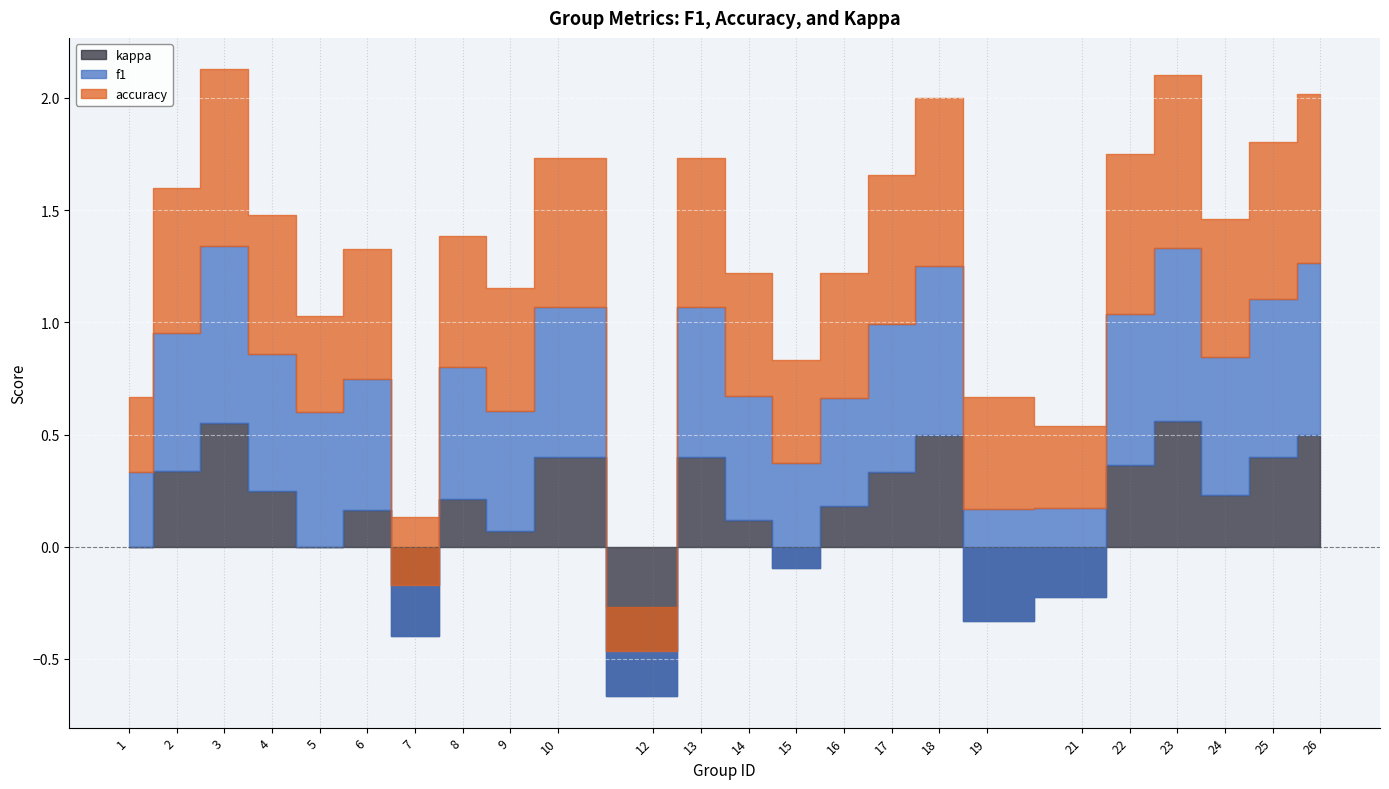

True or false: f1 and accuracy cross at least once.

True